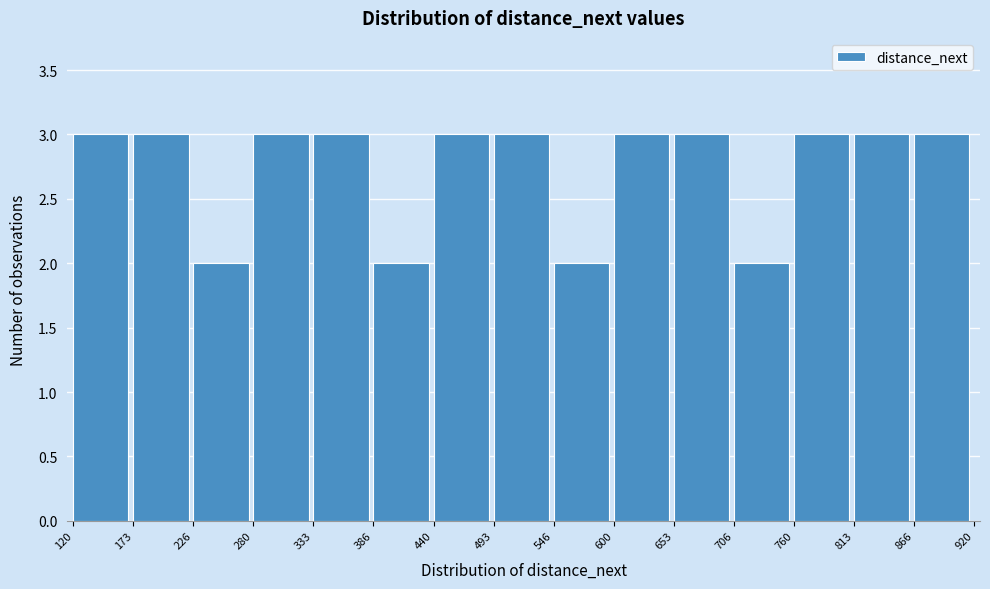

Reading left to right, list every bar in this chart as the range it spans on the x-axis followed by its height. The values are not printed on the chart, so give them approximately, as read against the axis.

120 to 173: 3
173 to 226: 3
226 to 280: 2
280 to 333: 3
333 to 386: 3
386 to 440: 2
440 to 493: 3
493 to 546: 3
546 to 600: 2
600 to 653: 3
653 to 706: 3
706 to 760: 2
760 to 813: 3
813 to 866: 3
866 to 920: 3